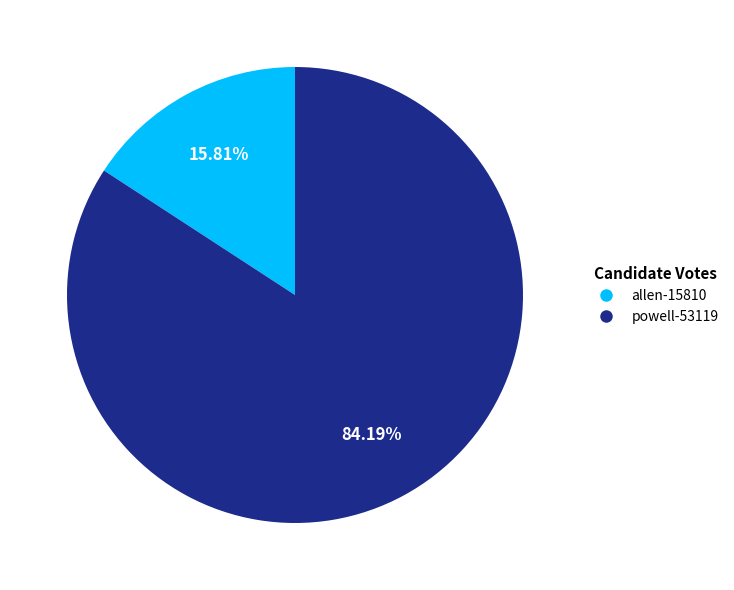

To the nearest percent, what portion does powell-53119 represent?

84%